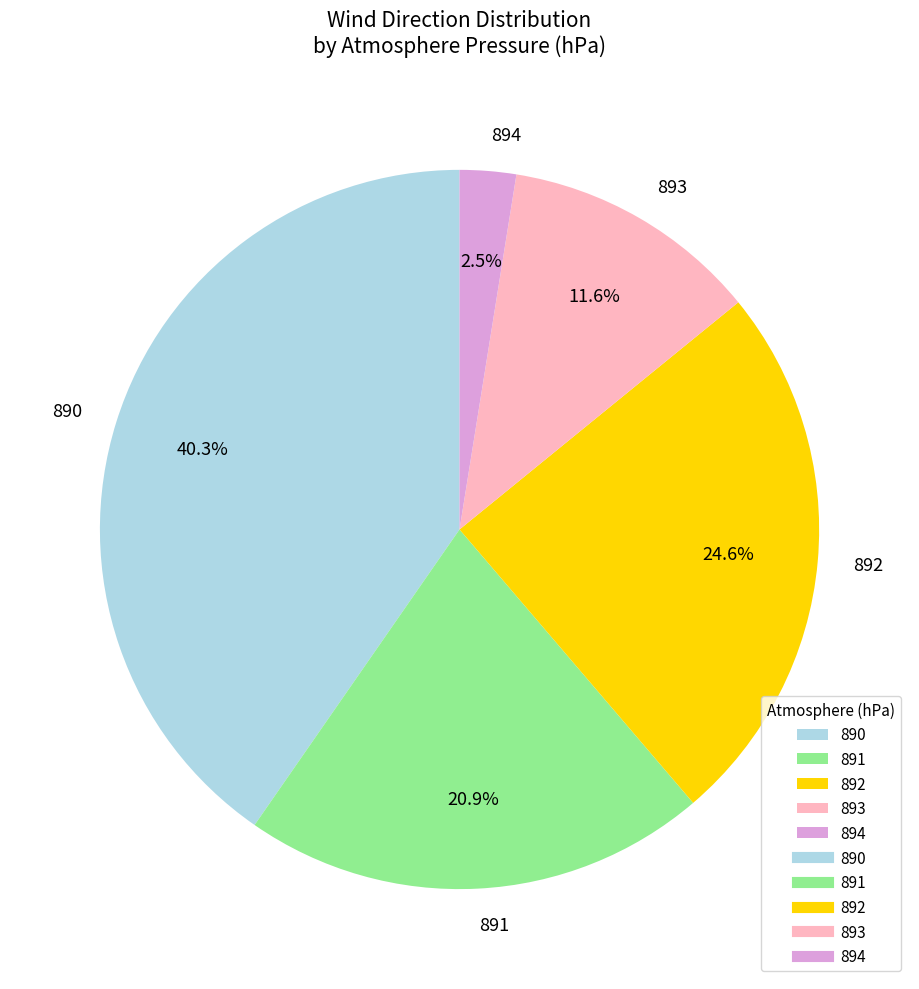

Combined, do 893 and 891 account for over 50%?

No